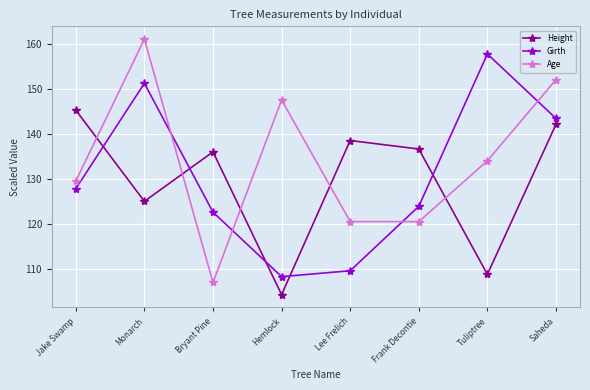

The Girth series shows 108.3 at Hemlock. True or false?

True